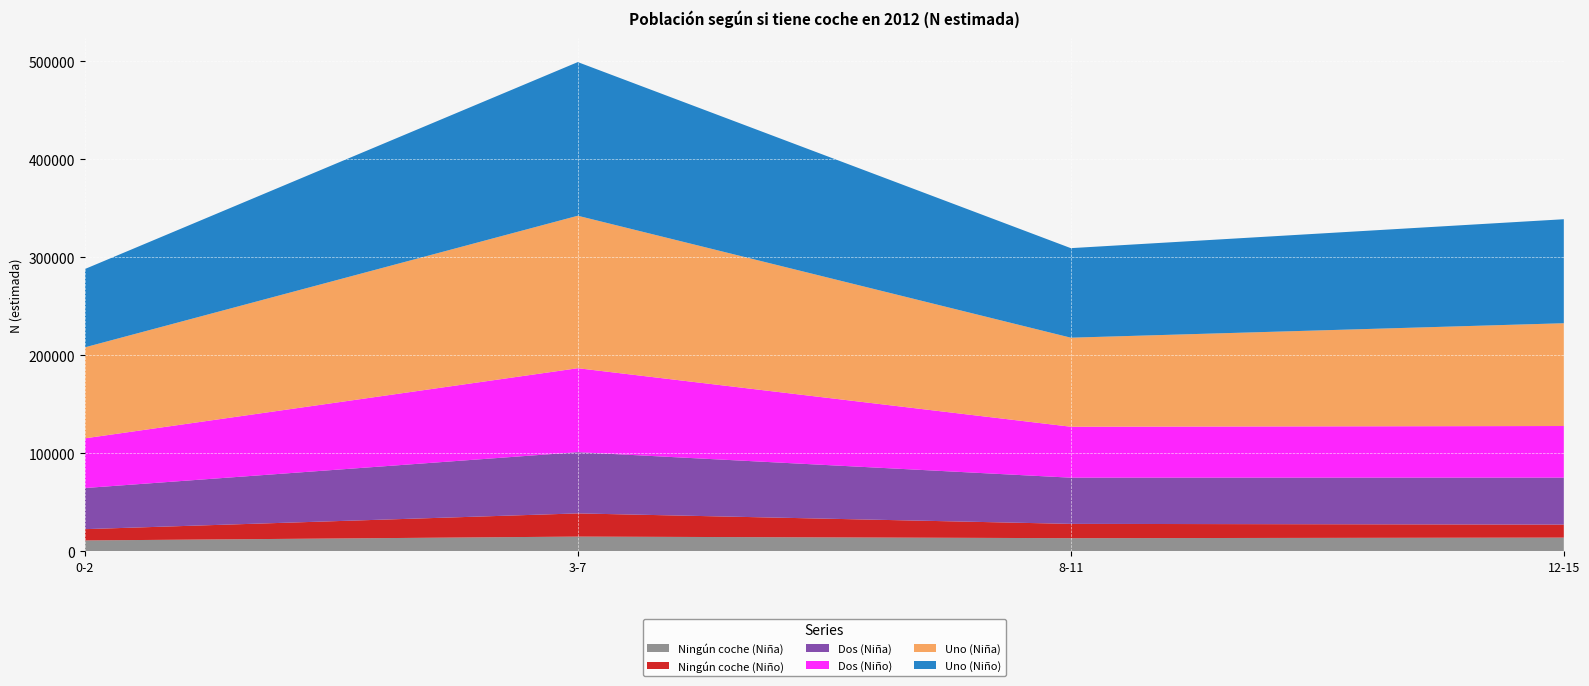

Reading left to right, extract all data points from this chart.

Ningún coche (Niña): 11248	15172	13557	14148
Ningún coche (Niño): 11499	23634	14577	13257
Dos (Niña): 41918	62436	47106	47875
Dos (Niño): 50665	85598	51934	52625
Uno (Niña): 92763	155446	90789	104791
Uno (Niño): 79813	156645	91283	106037